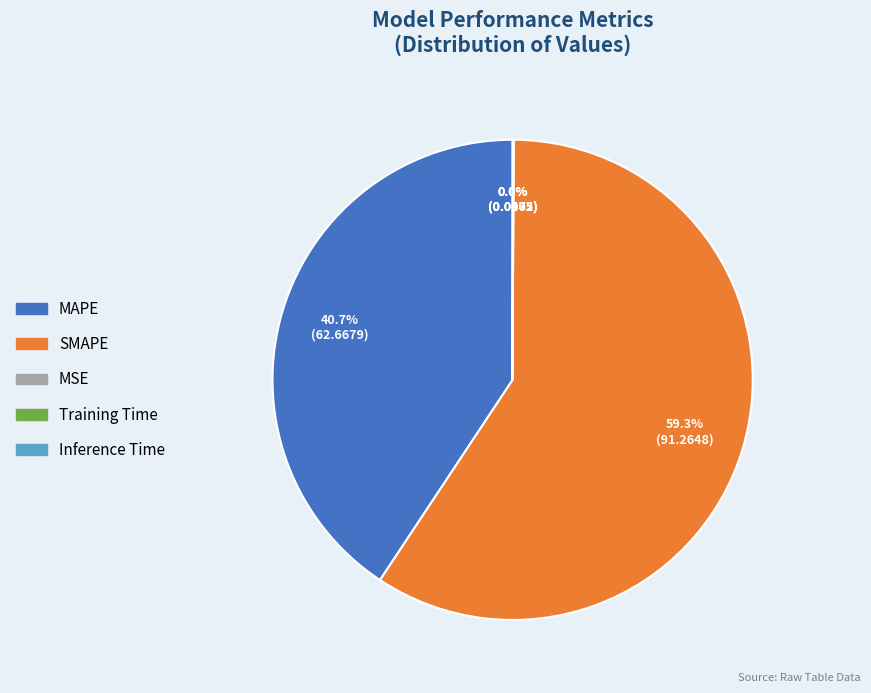

Is there a majority slice in this chart?

Yes